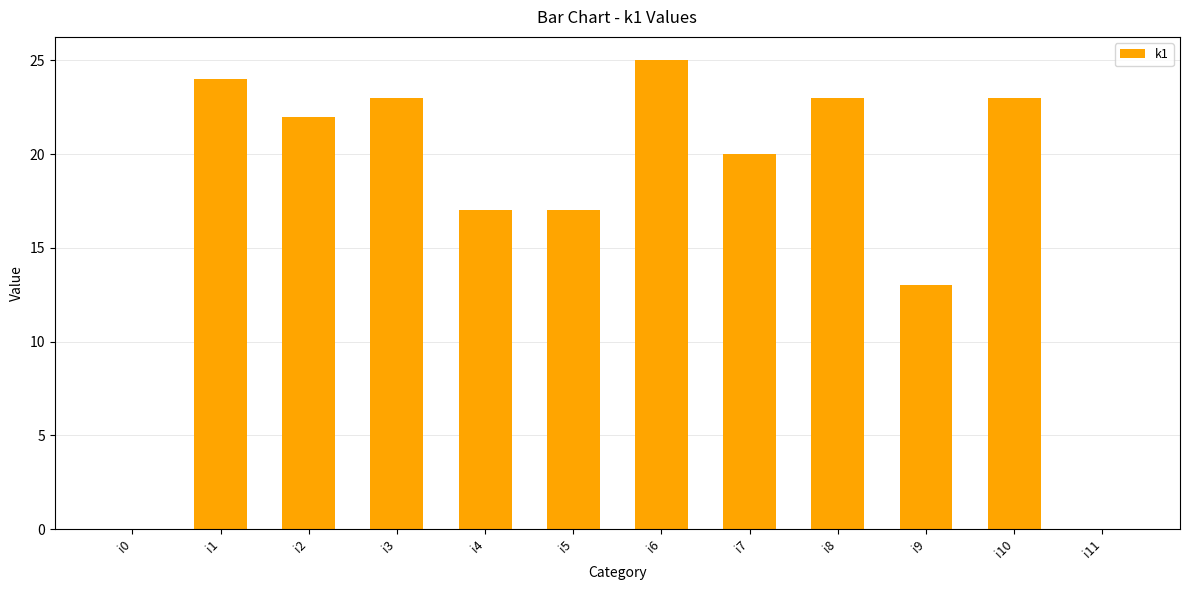

The value at i9 is 3. True or false?

False